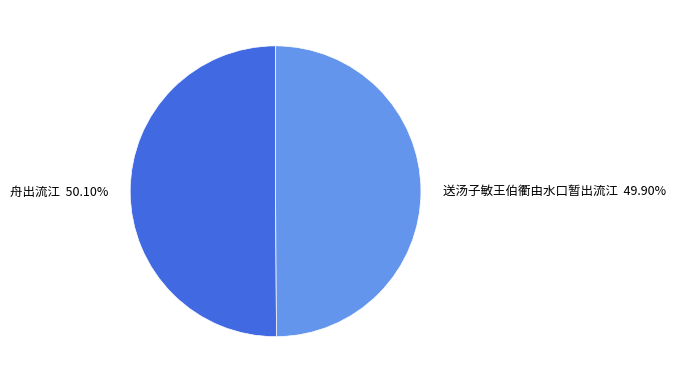

To the nearest percent, what is the average slice percentage?

50%